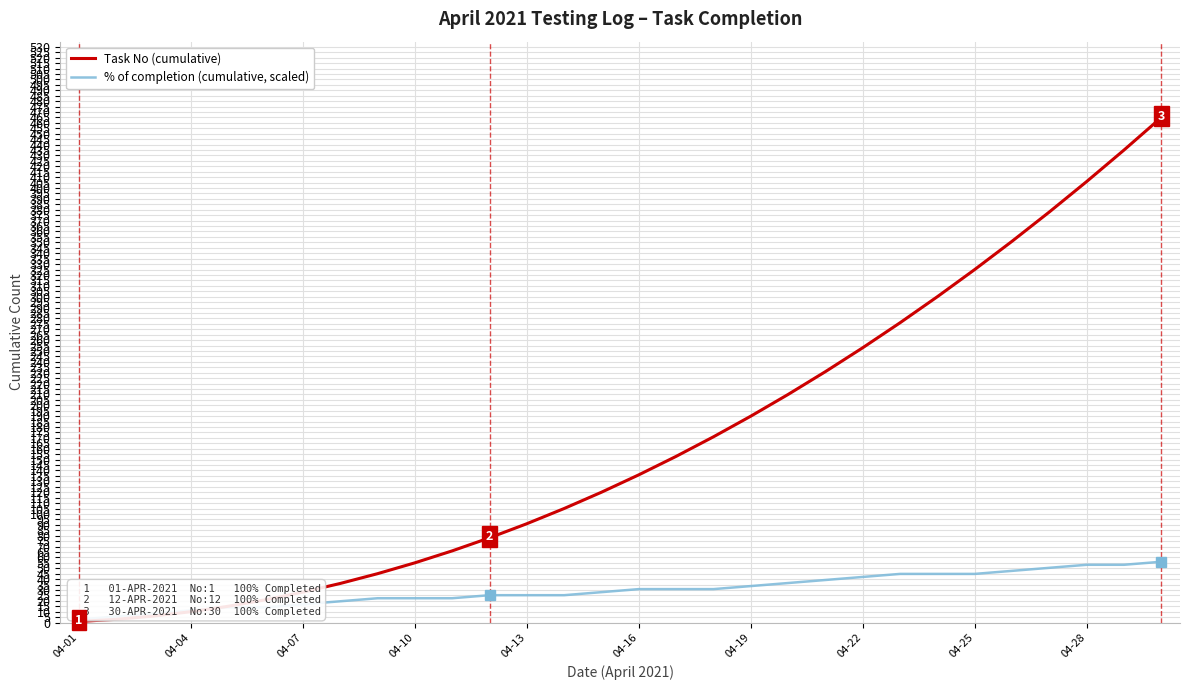

What is the maximum value for % of completion (cumulative, scaled)?

56.0